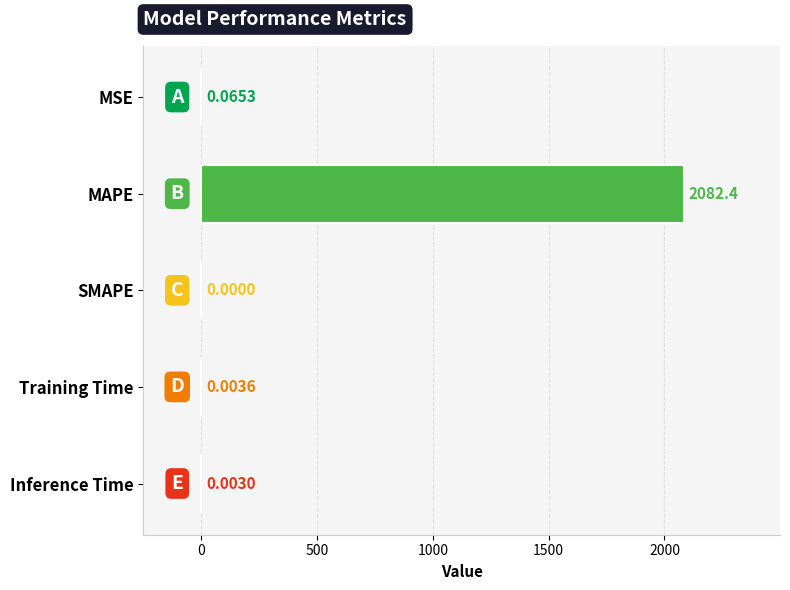

What is the change in value from MAPE to SMAPE?

-2082.4